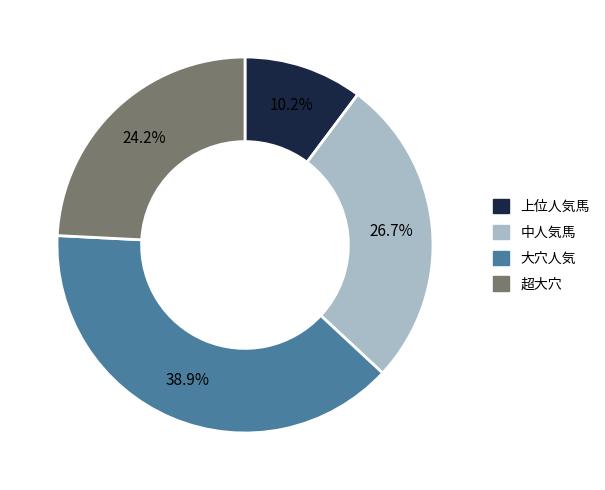

Count the number of slices in the pie.

4